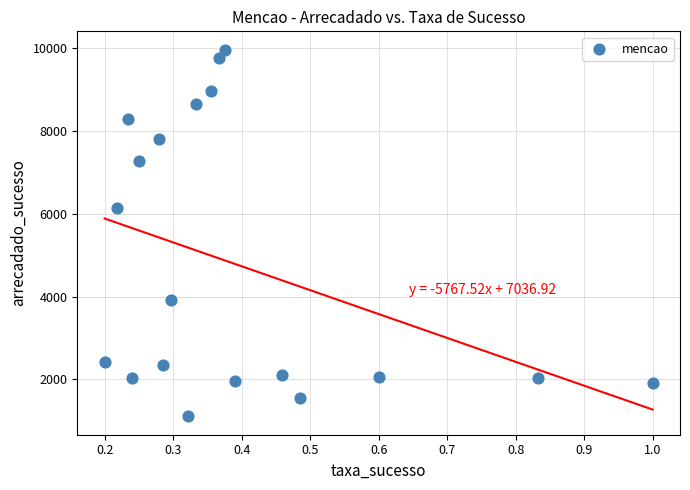

What is the range of X values (max minus min)?

0.8